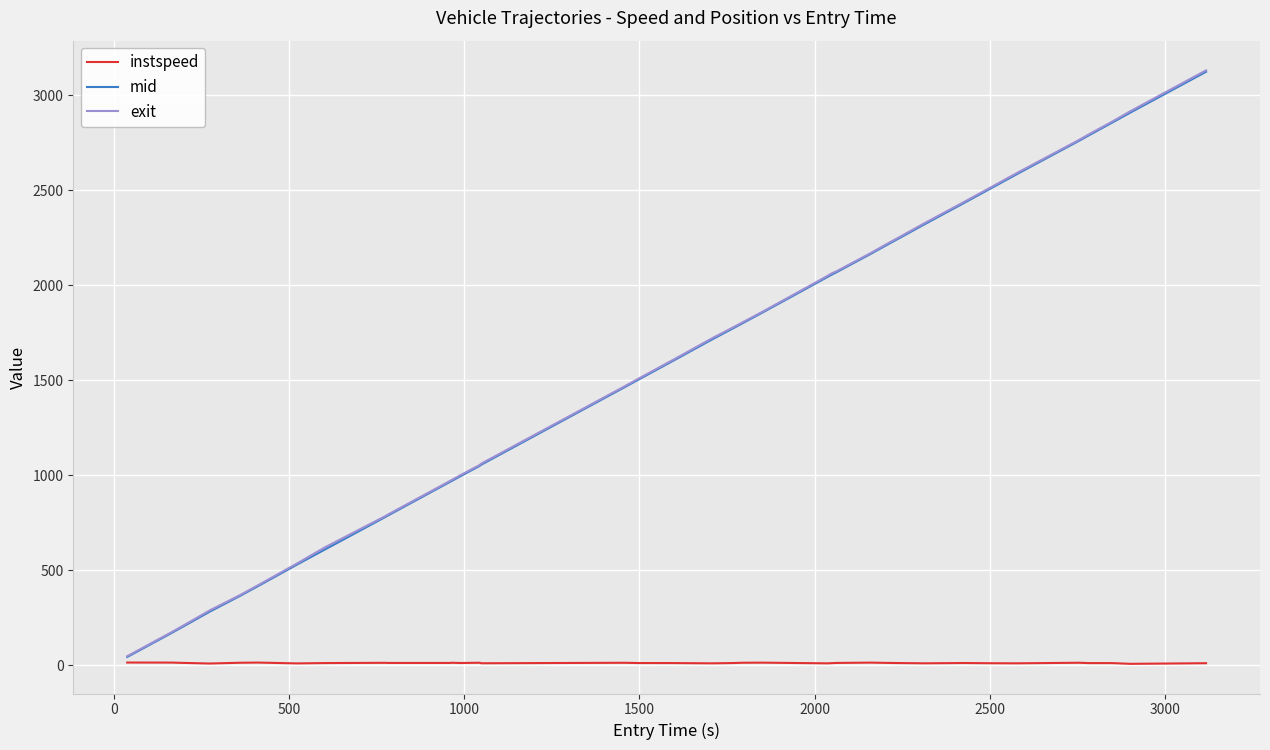

Which series has the widest spread of values?

exit